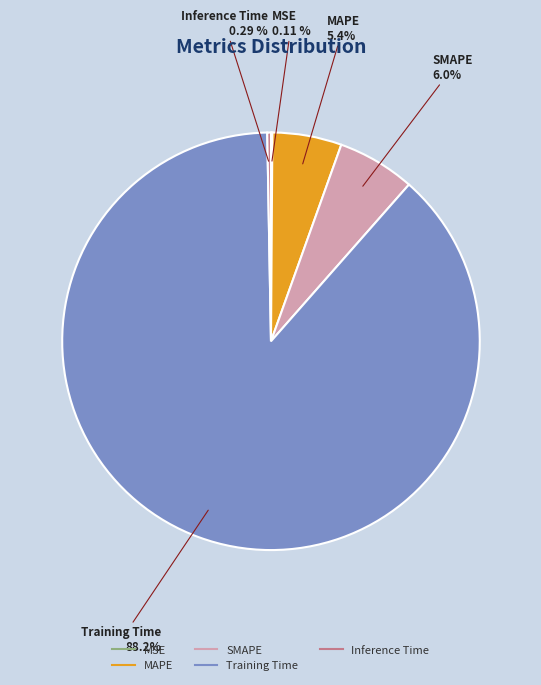

Which slice is the largest?

Training Time